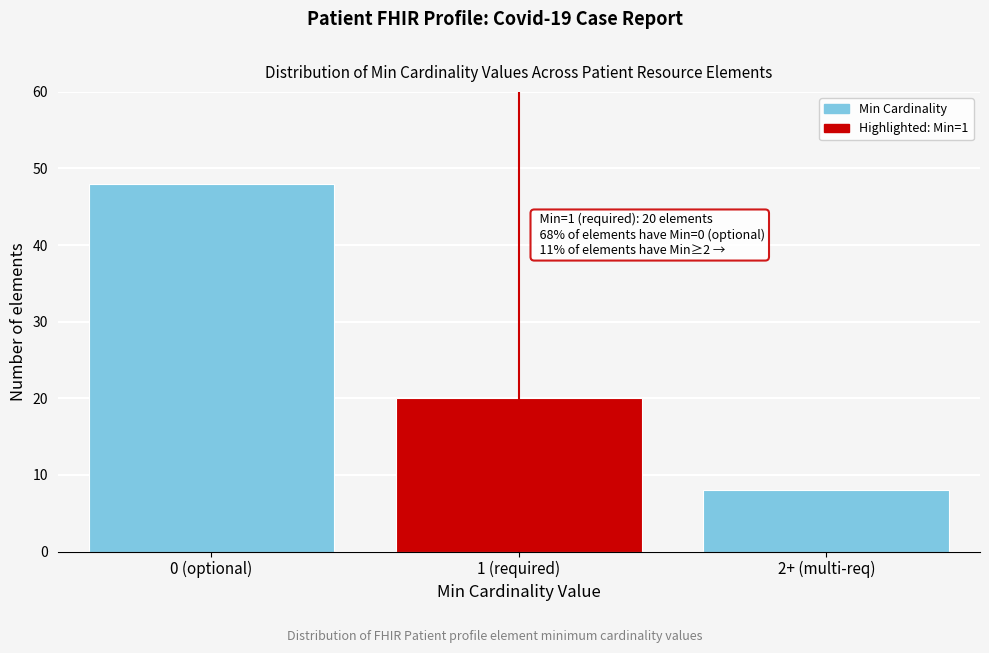

Reading right to left, extract all data points from this chart.

8	20	48